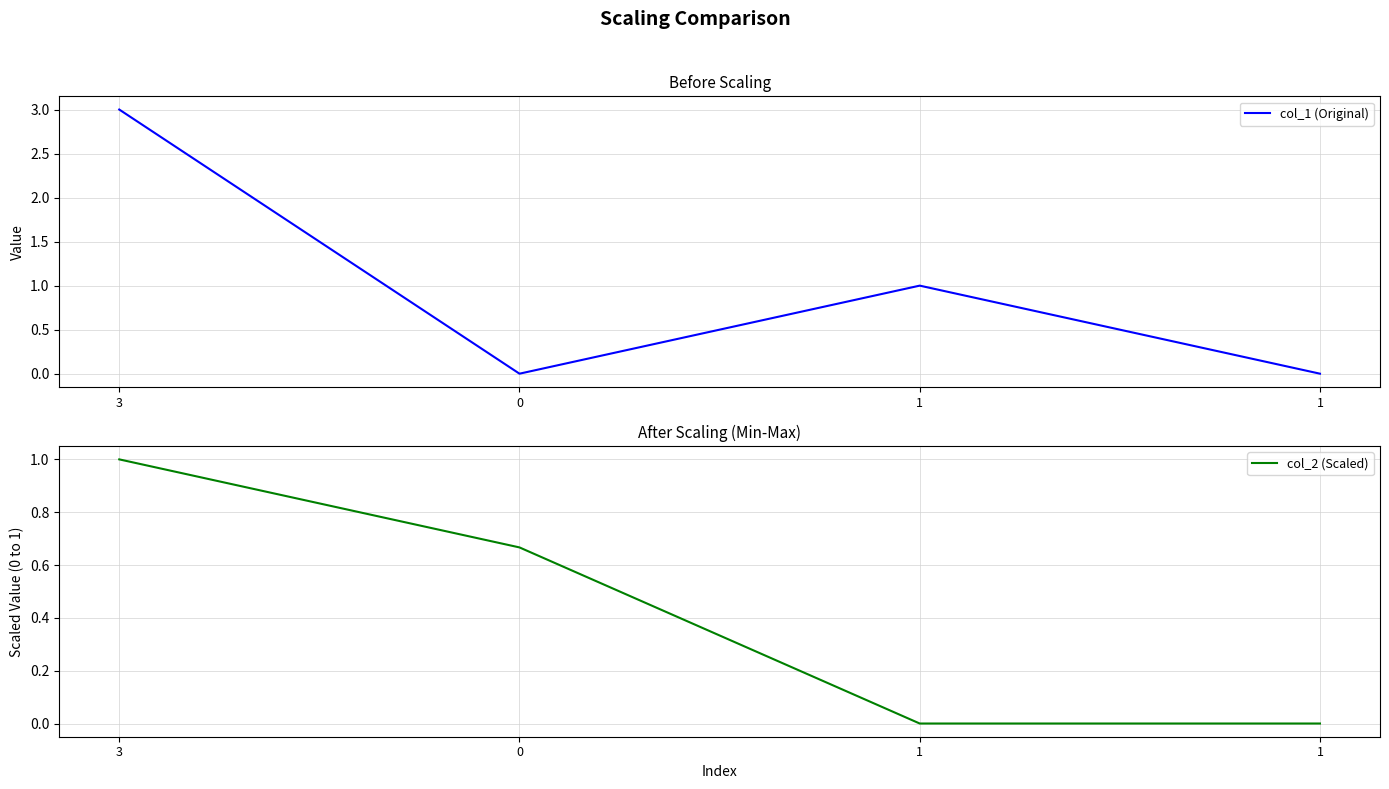

At which label does col_1 (Original) first exceed 1?

3